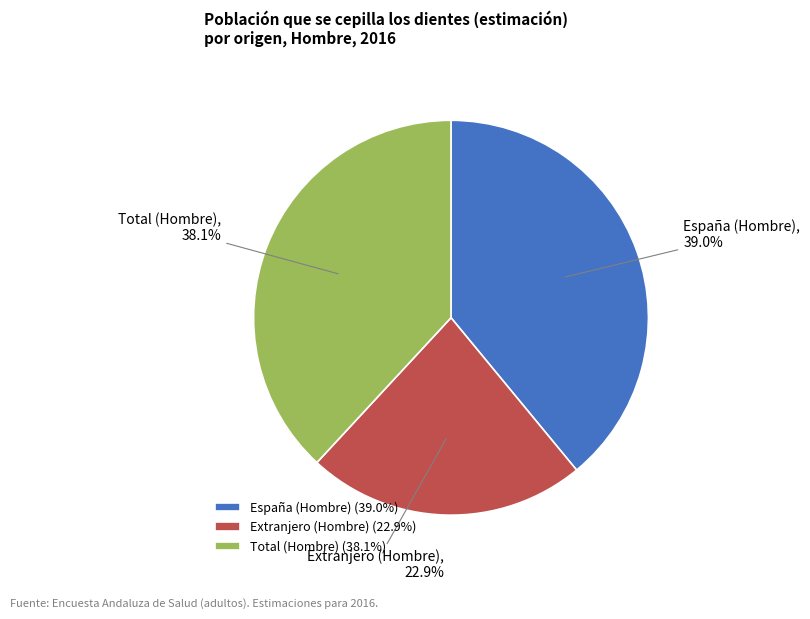

Count the number of slices in the pie.

3